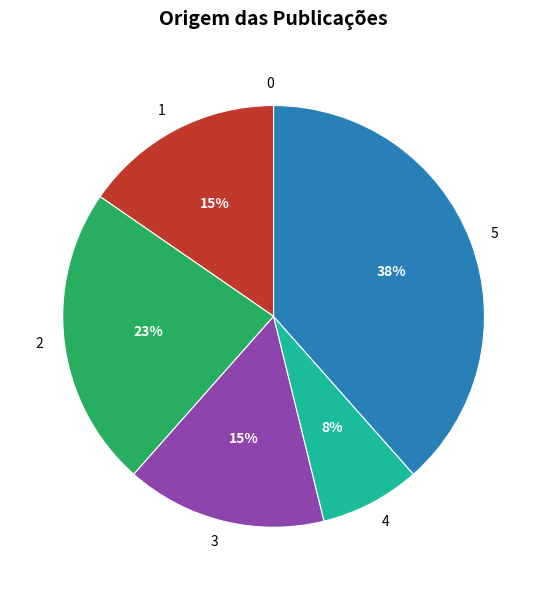

To the nearest percent, what is the difference between the largest and smallest slice percentages?

38%